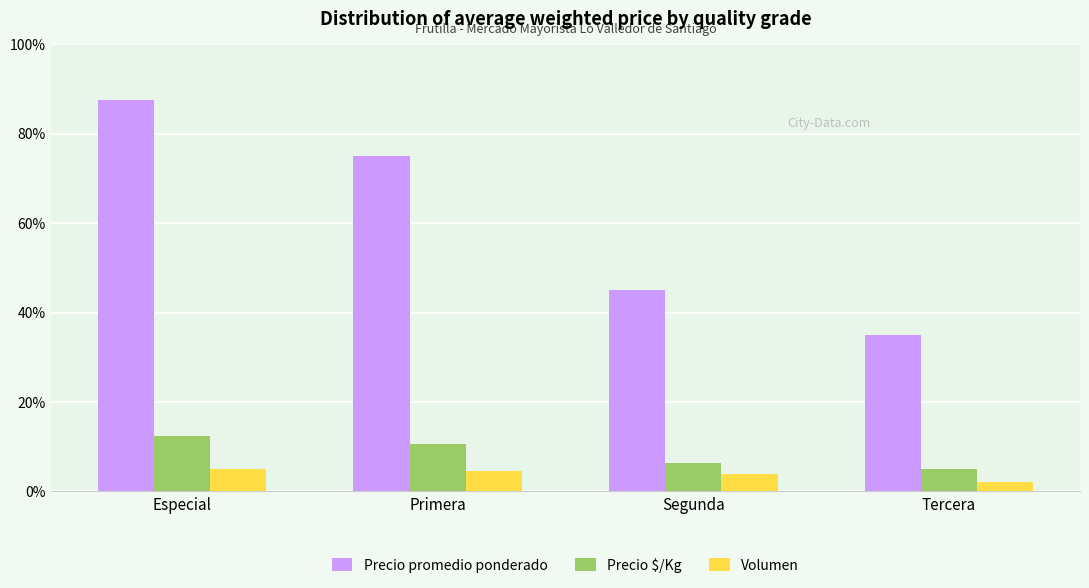

Rank the categories by Precio $/Kg value from lowest to highest.

Tercera, Segunda, Primera, Especial